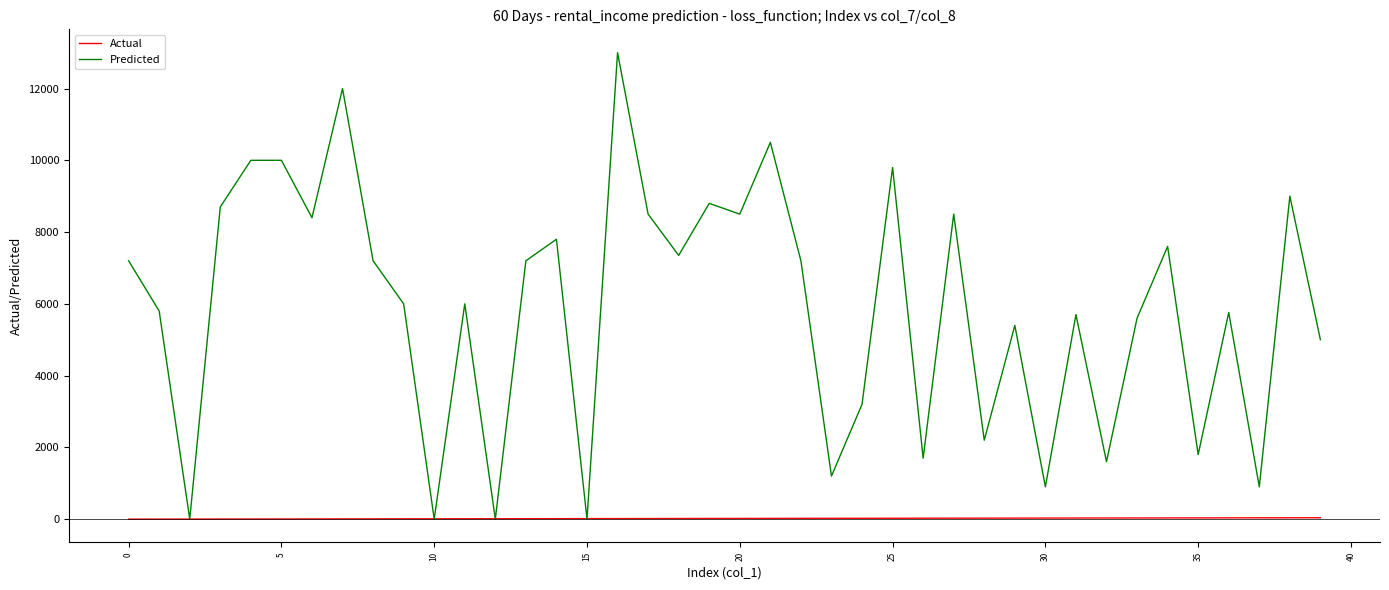

Which series has the widest spread of values?

Predicted